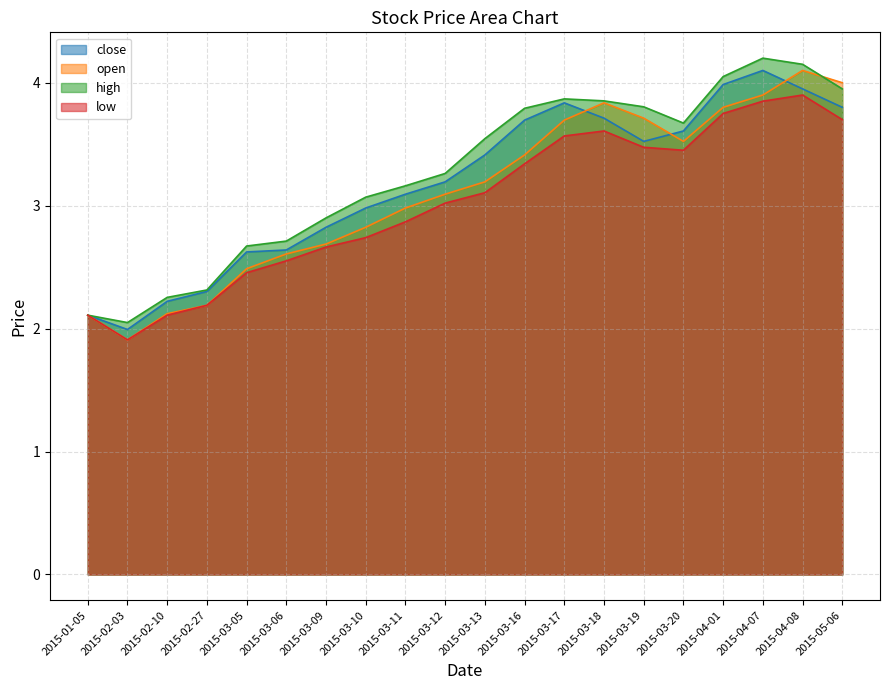

What is the sum of all low values?

60.4